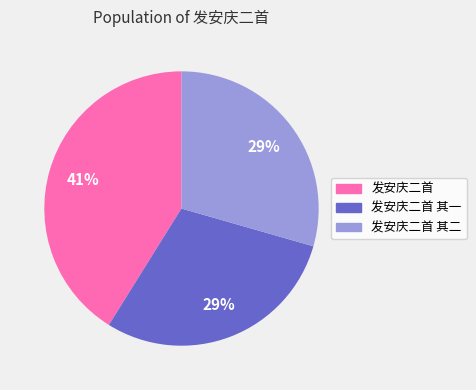

Is there any slice that represents more than half of the pie?

No